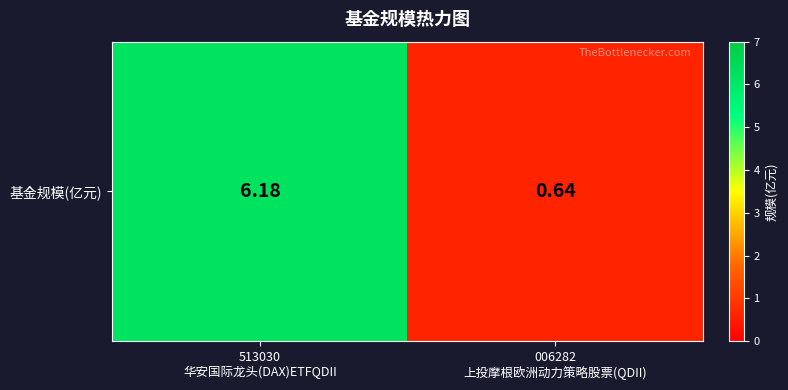

How many distinct data groups are displayed?

1